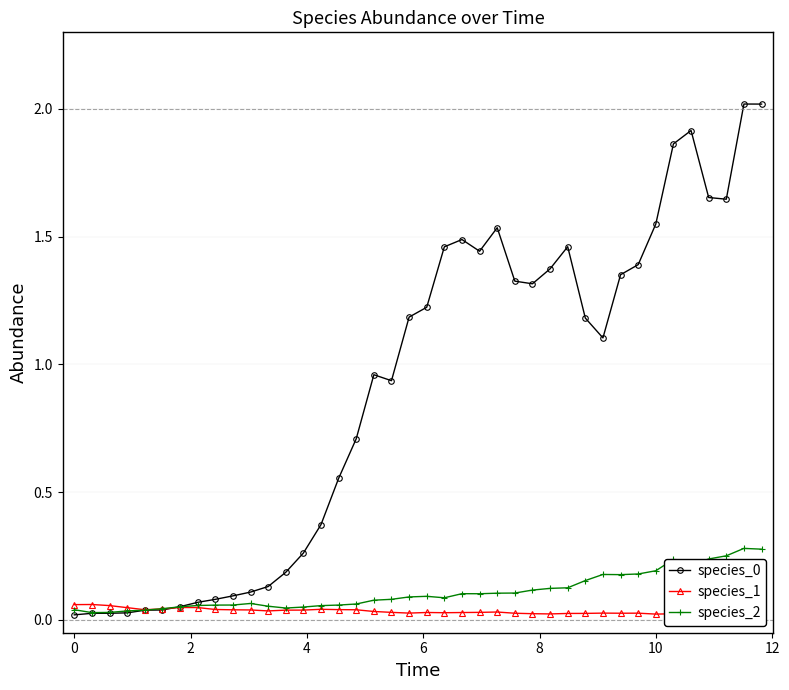

What is the greatest value displayed?

2.0